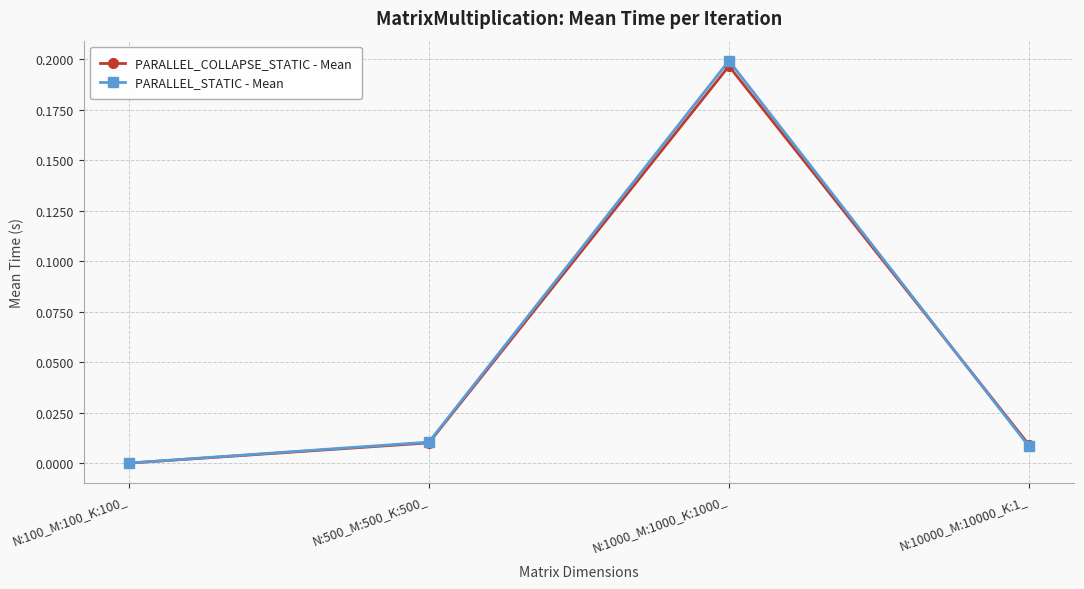

What is the label of the 2nd point from the right?

N:1000_M:1000_K:1000_